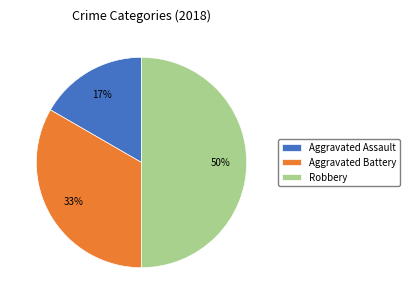

Which slice is the smallest?

Aggravated Assault